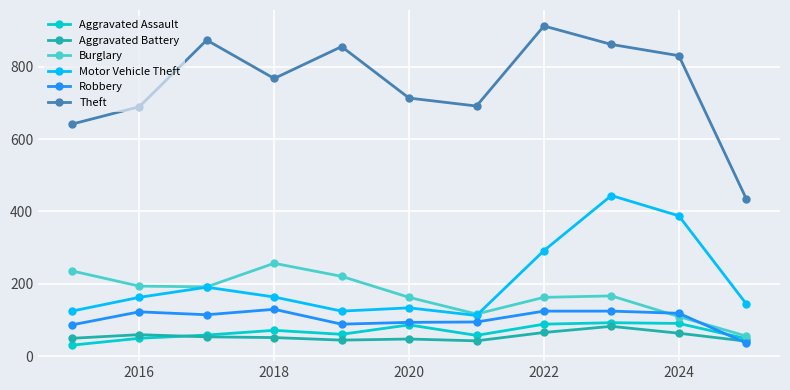

True or false: Aggravated Battery and Theft cross at least once.

False